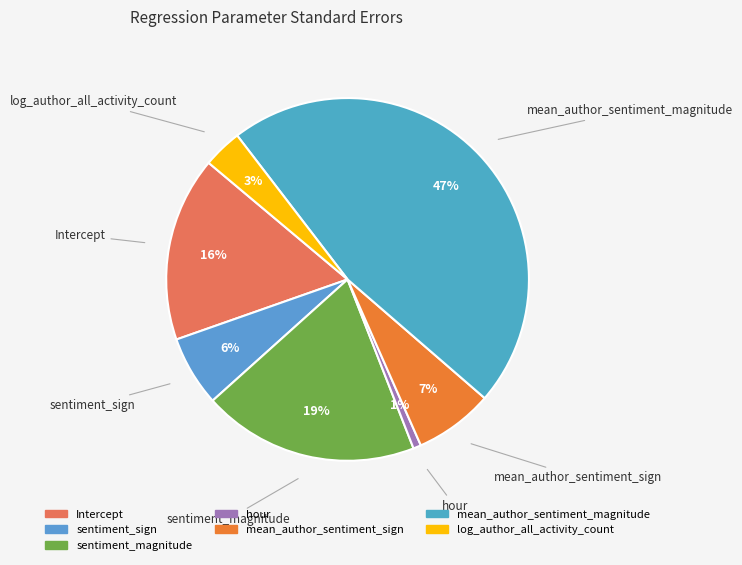

To the nearest percent, what is the difference between the largest and smallest slice percentages?

46%